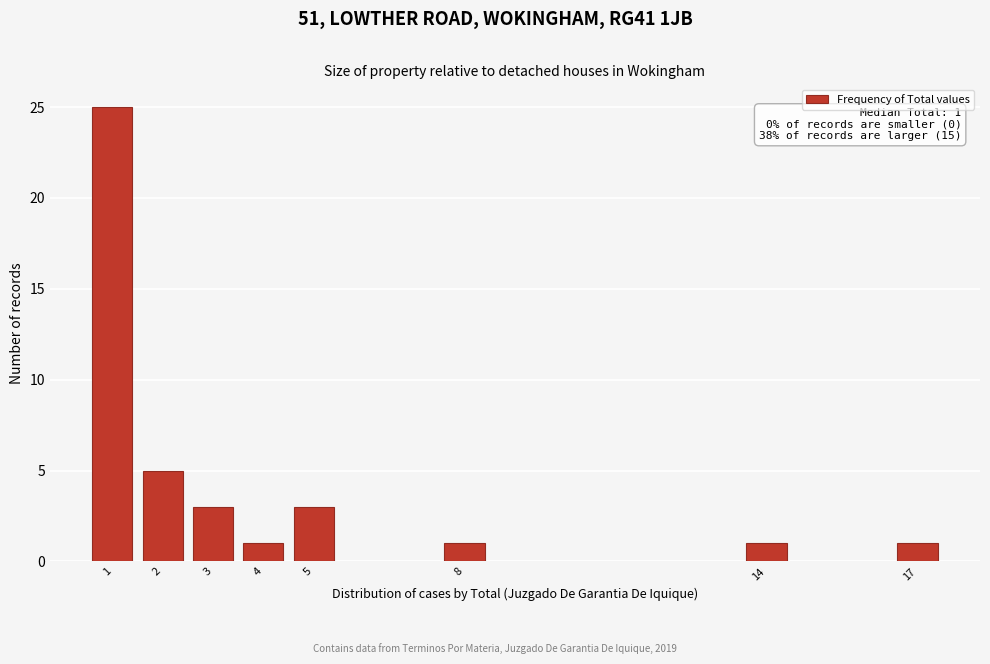

Reading left to right, what are all the values shown in this chart?

1=25	2=5	3=3	4=1	5=3	8=1	14=1	17=1